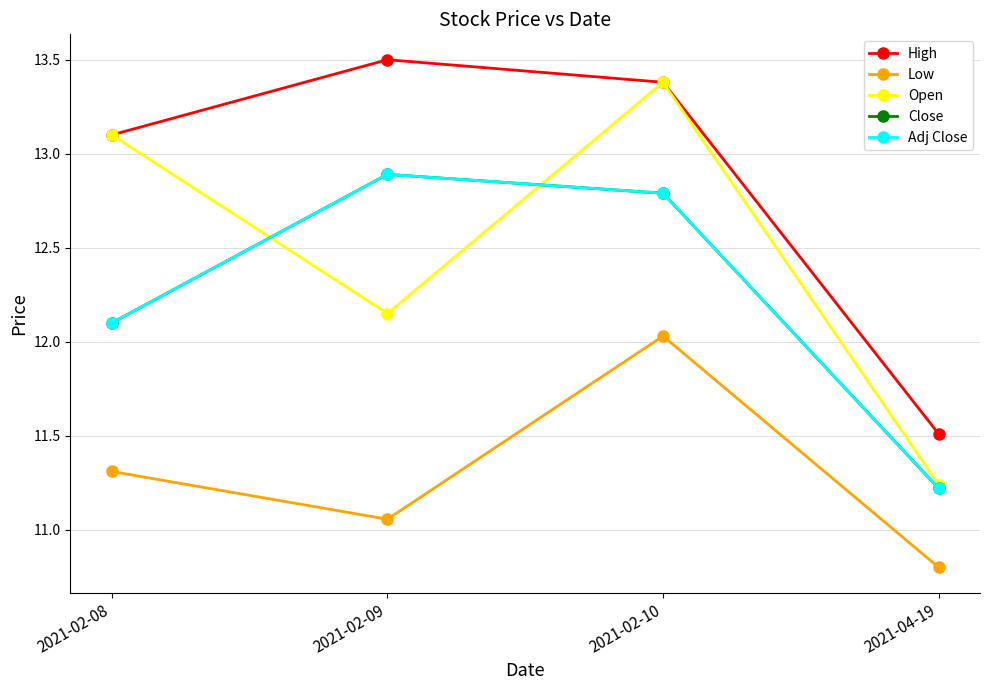

How many interior local peaks does the Adj Close series have?

1